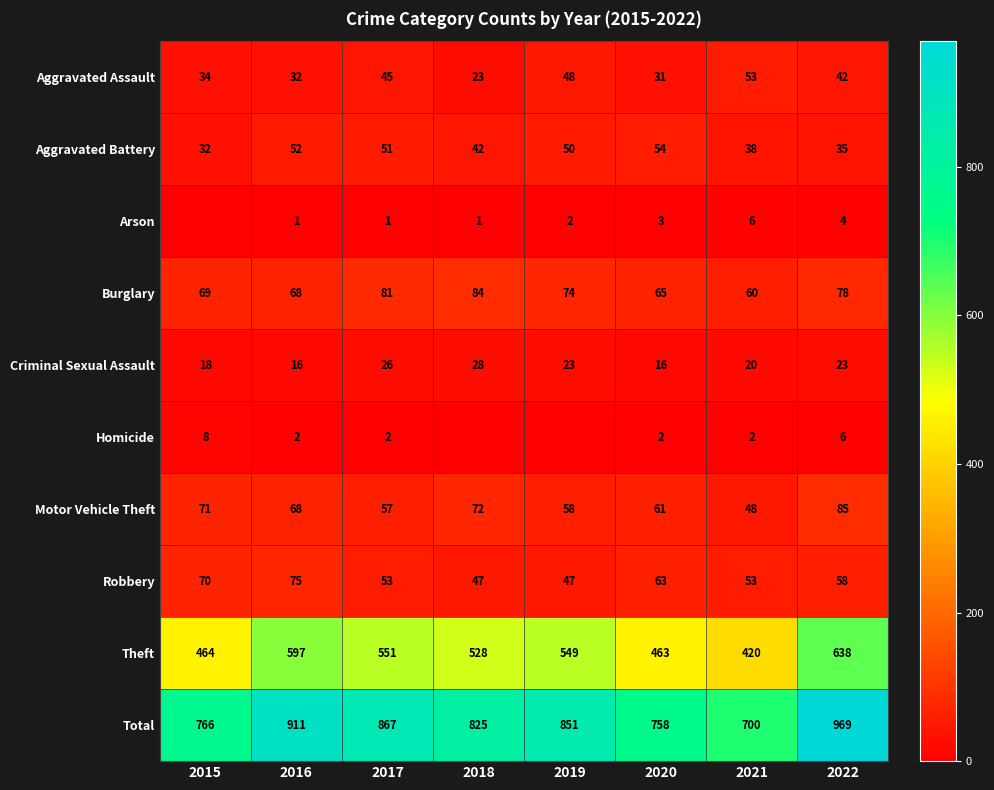

How many positive values does the Arson series have?

7